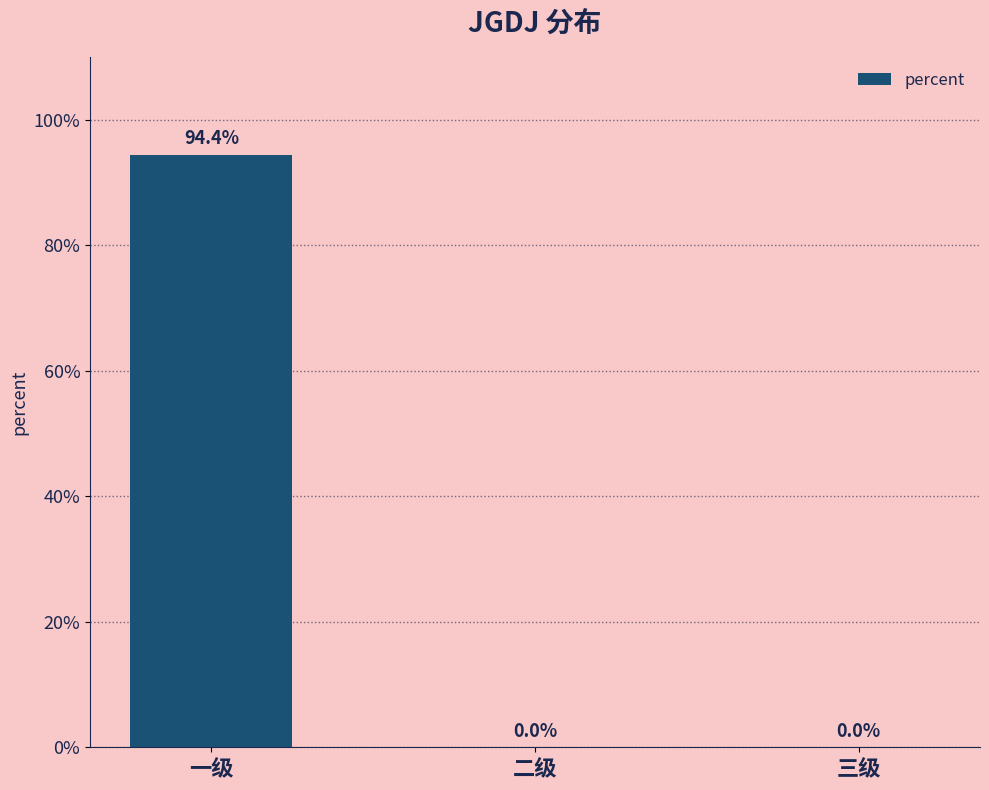

Which has a higher value, 三级 or 二级?

三级